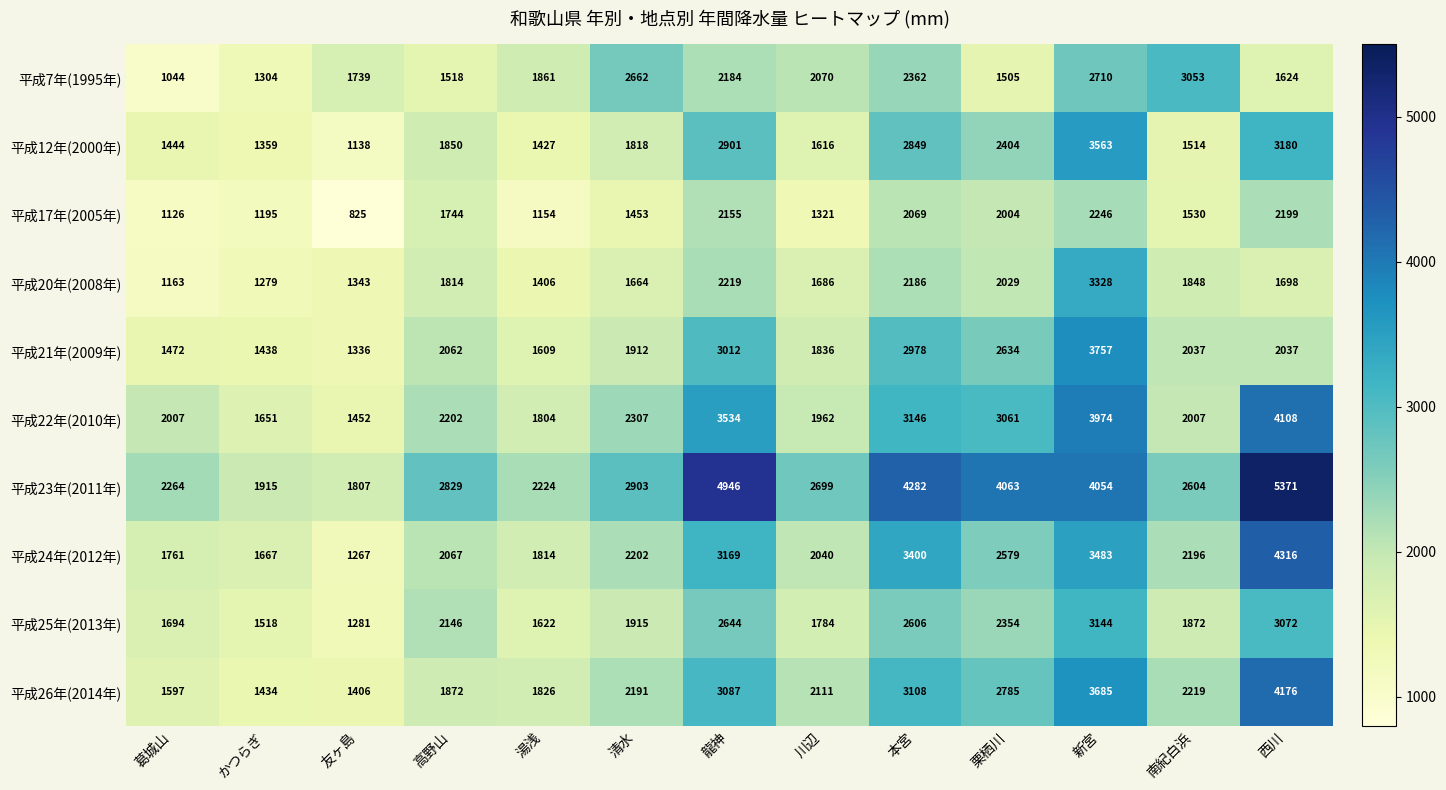

At which category is the sum across all series the highest?

新宮